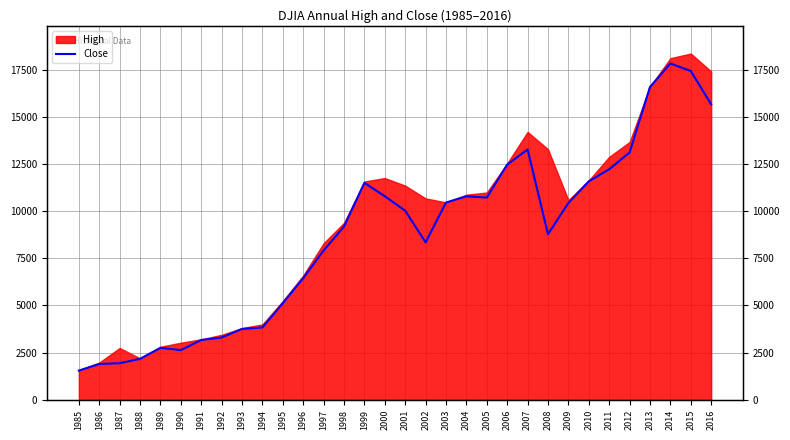

Where is the data nearest to the value 9684?

2001